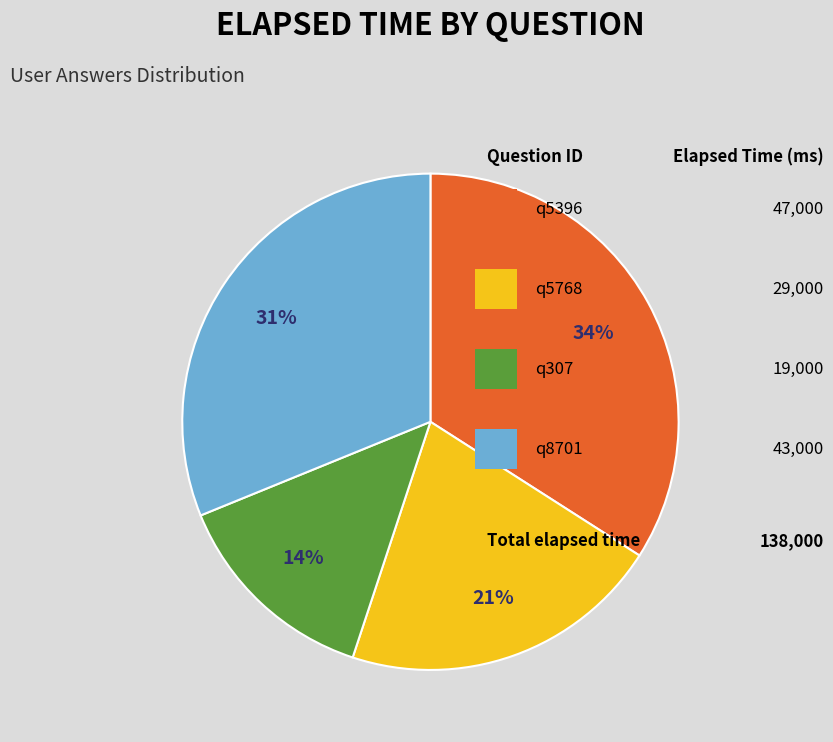

Does any single category account for the majority?

No